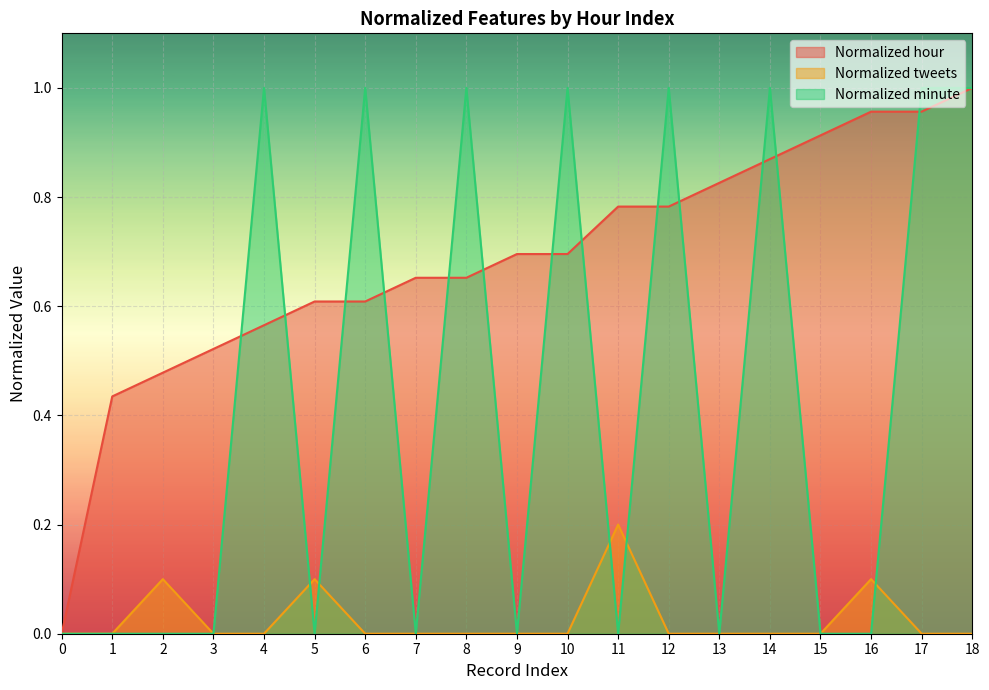

How many intersections are there between Normalized tweets and Normalized minute?

5